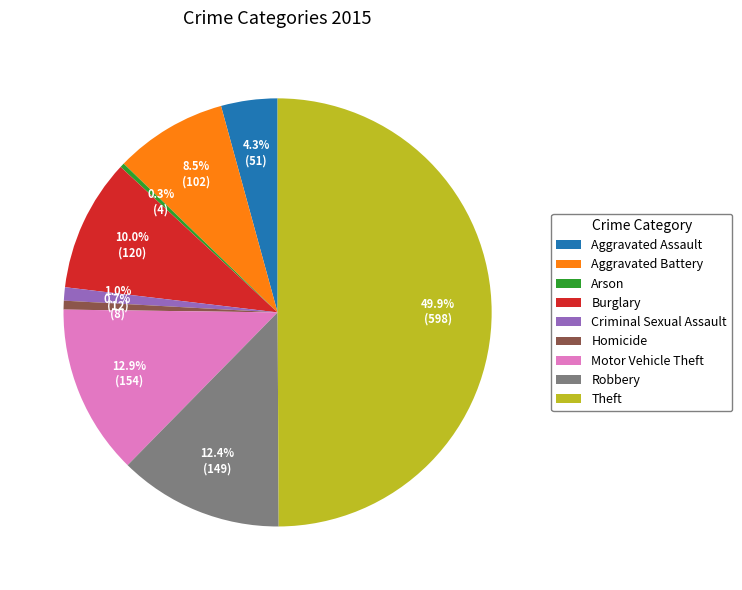

Which category has the biggest portion of the pie?

Theft